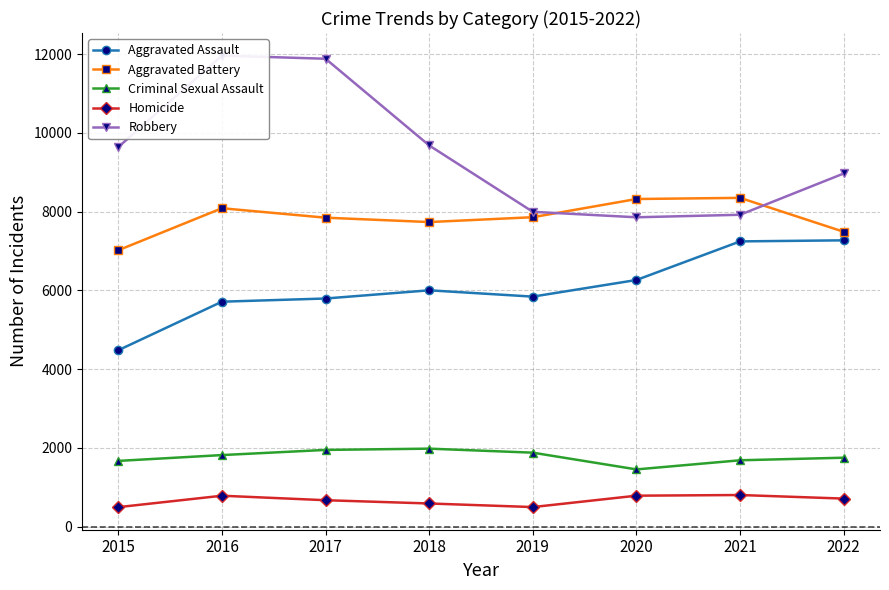

What is the value of the Homicide point at the 6th from the left?

787